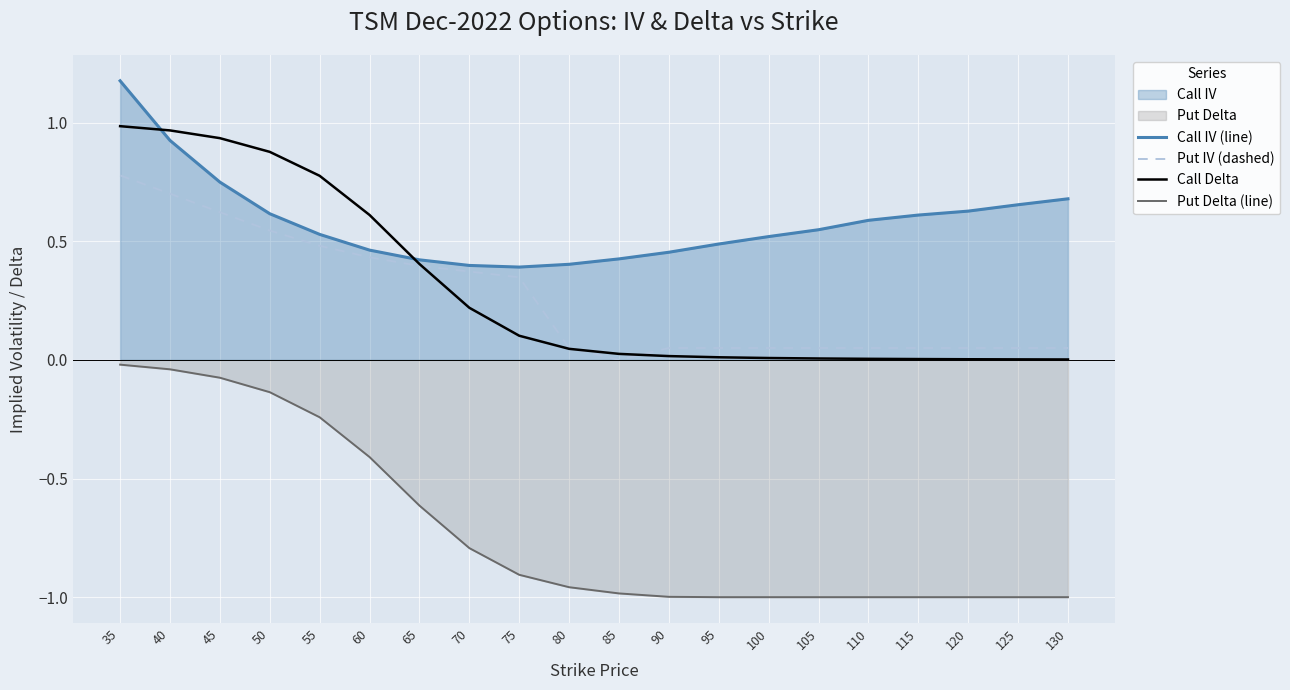

Reading left to right, list all the values displayed in this chart.

Call IV (line): 35=1.2	40=0.9	45=0.7	50=0.6	55=0.5	60=0.5	65=0.4	70=0.4	75=0.4	80=0.4	85=0.4	90=0.5	95=0.5	100=0.5	105=0.5	110=0.6	115=0.6	120=0.6	125=0.7	130=0.7
Put IV (dashed): 35=0.8	40=0.7	45=0.6	50=0.5	55=0.5	60=0.4	65=0.4	70=0.4	75=0.3	80=0.1	85=0.0	90=0.1	95=0.1	100=0.1	105=0.1	110=0.1	115=0.1	120=0.1	125=0.1	130=0.1
Call Delta: 35=1.0	40=1.0	45=0.9	50=0.9	55=0.8	60=0.6	65=0.4	70=0.2	75=0.1	80=0.0	85=0.0	90=0.0	95=0.0	100=0.0	105=0.0	110=0.0	115=0.0	120=0.0	125=0.0	130=0.0
Put Delta (line): 35=-0.0	40=-0.0	45=-0.1	50=-0.1	55=-0.2	60=-0.4	65=-0.6	70=-0.8	75=-0.9	80=-1.0	85=-1.0	90=-1.0	95=-1.0	100=-1.0	105=-1.0	110=-1.0	115=-1.0	120=-1.0	125=-1.0	130=-1.0